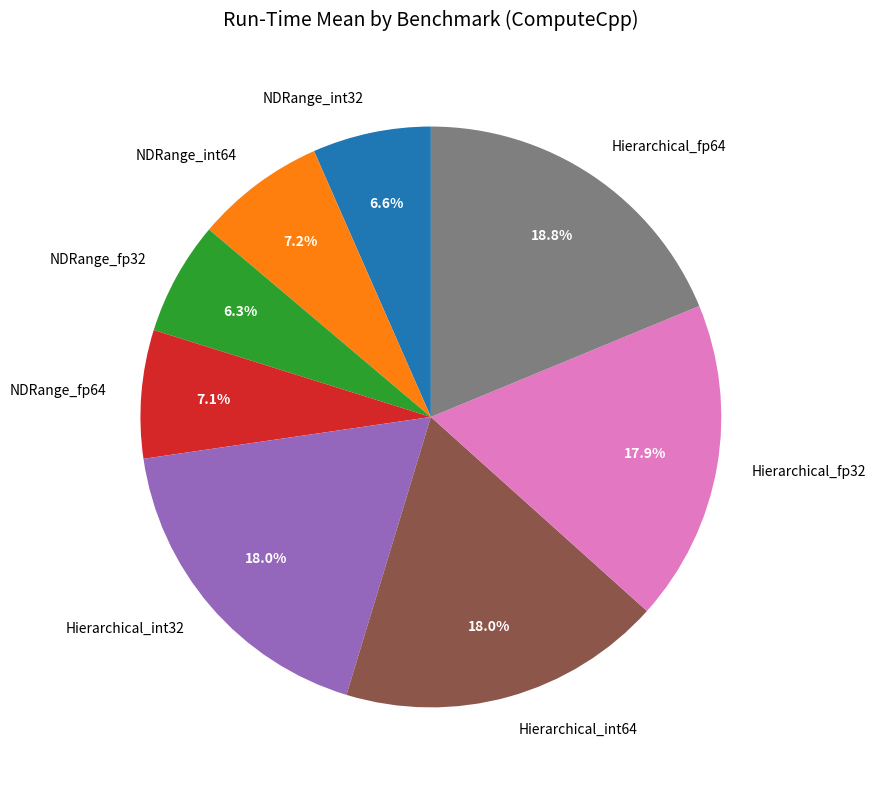

Does Hierarchical_fp32 account for over 50% of the chart?

No